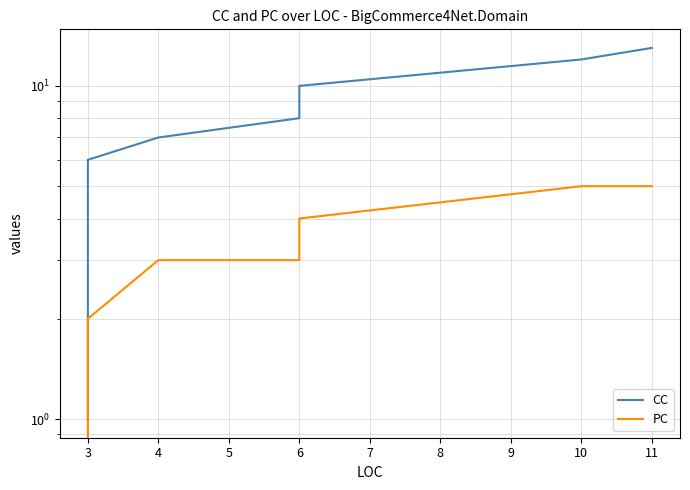

List the series in order of their overall mean, highest first.

CC, PC